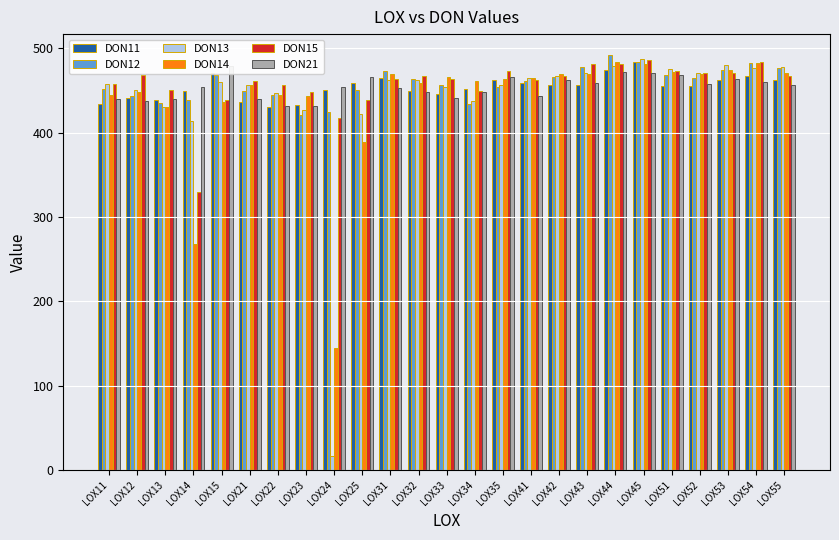

Is the value of DON14 at LOX51 greater than the value of DON21 at LOX11?

Yes